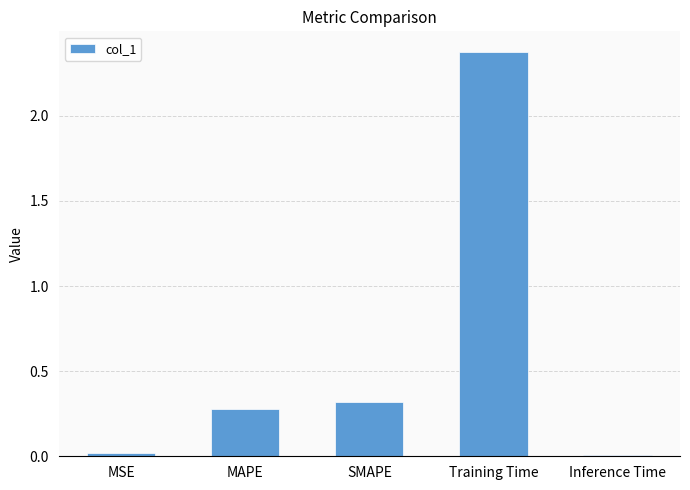

Between Training Time and SMAPE, which is larger?

Training Time